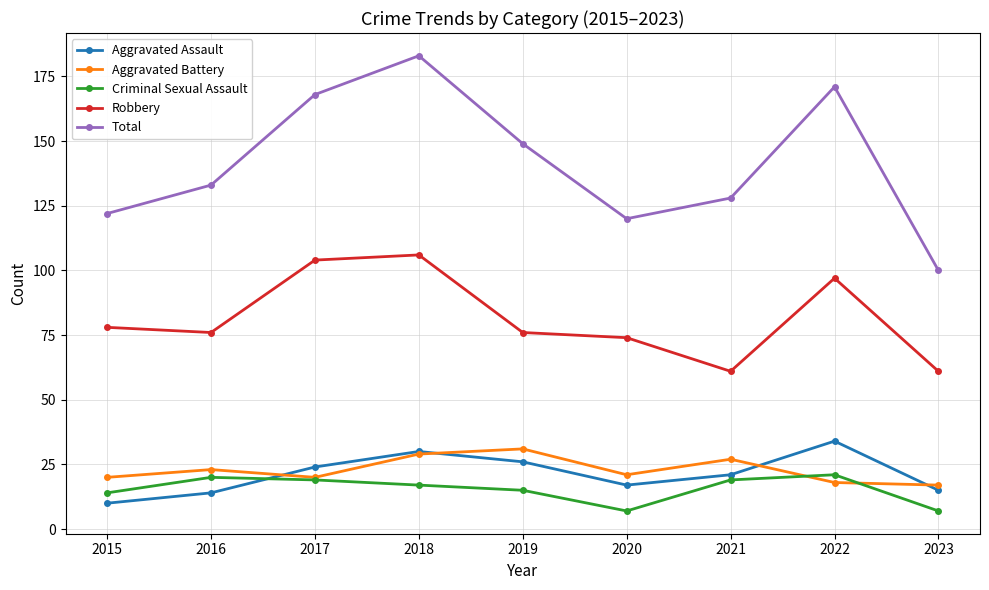

What is the spread (max minus min) of values at 2015?

112